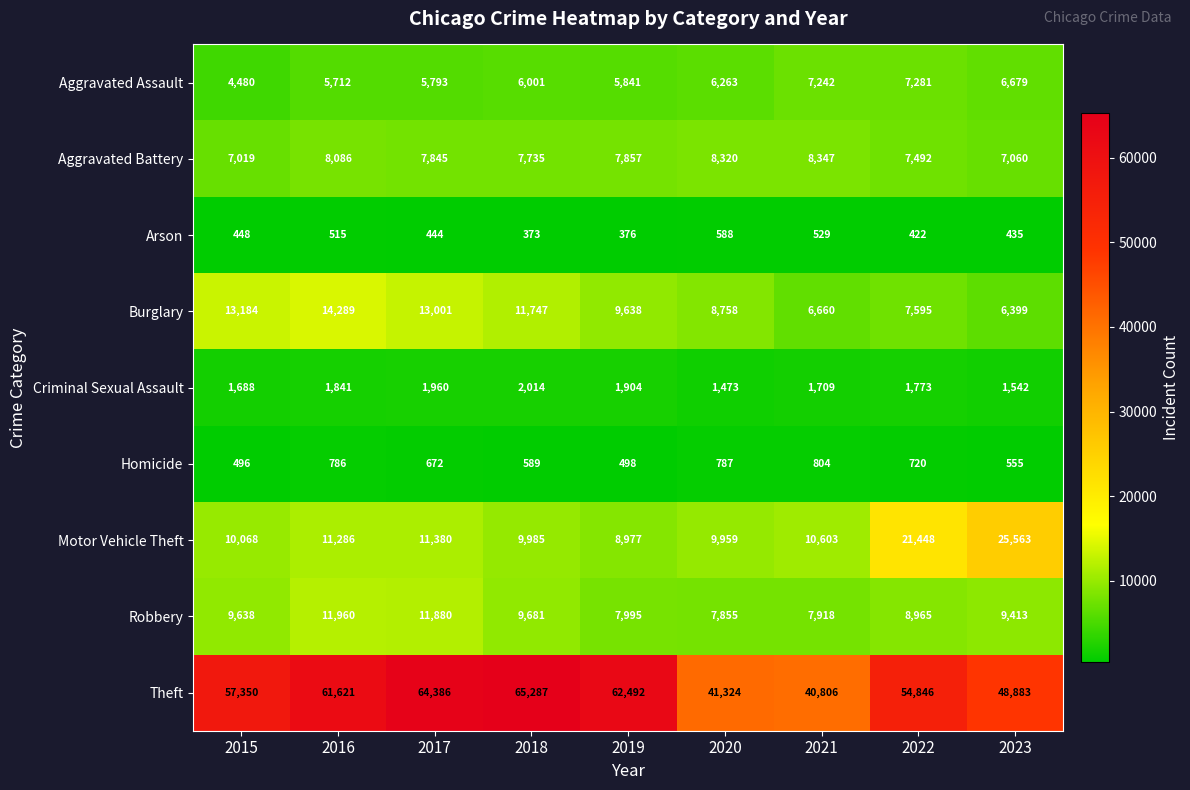

True or false: Arson has a value of 376 at 2019.

True